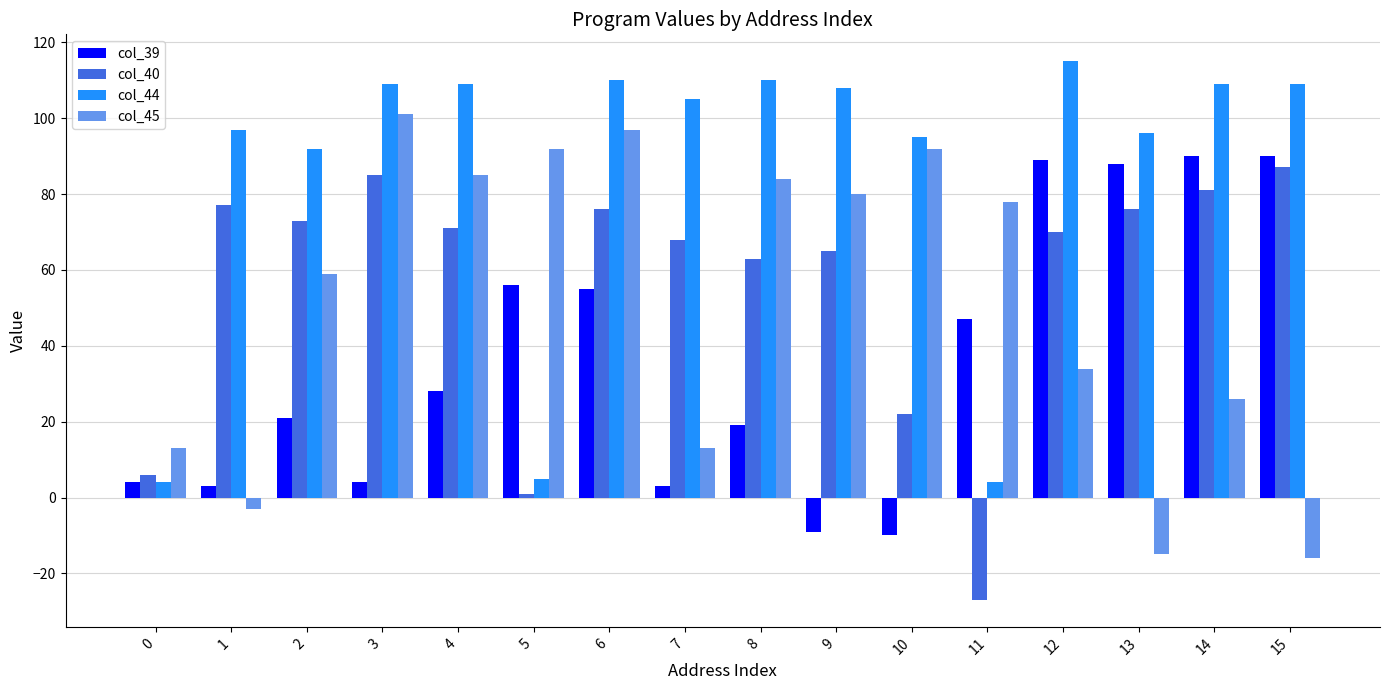

What is the total value across all series at 4?

293